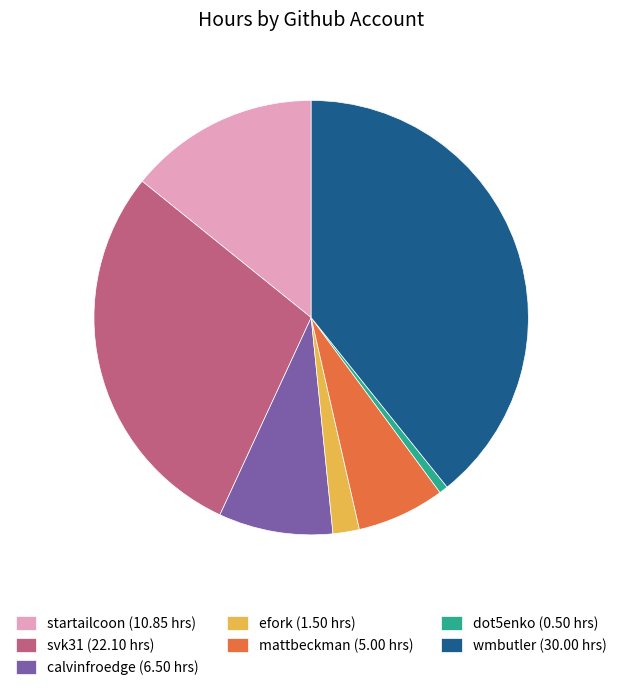

Is the sum of dot5enko and efork greater than half?

No